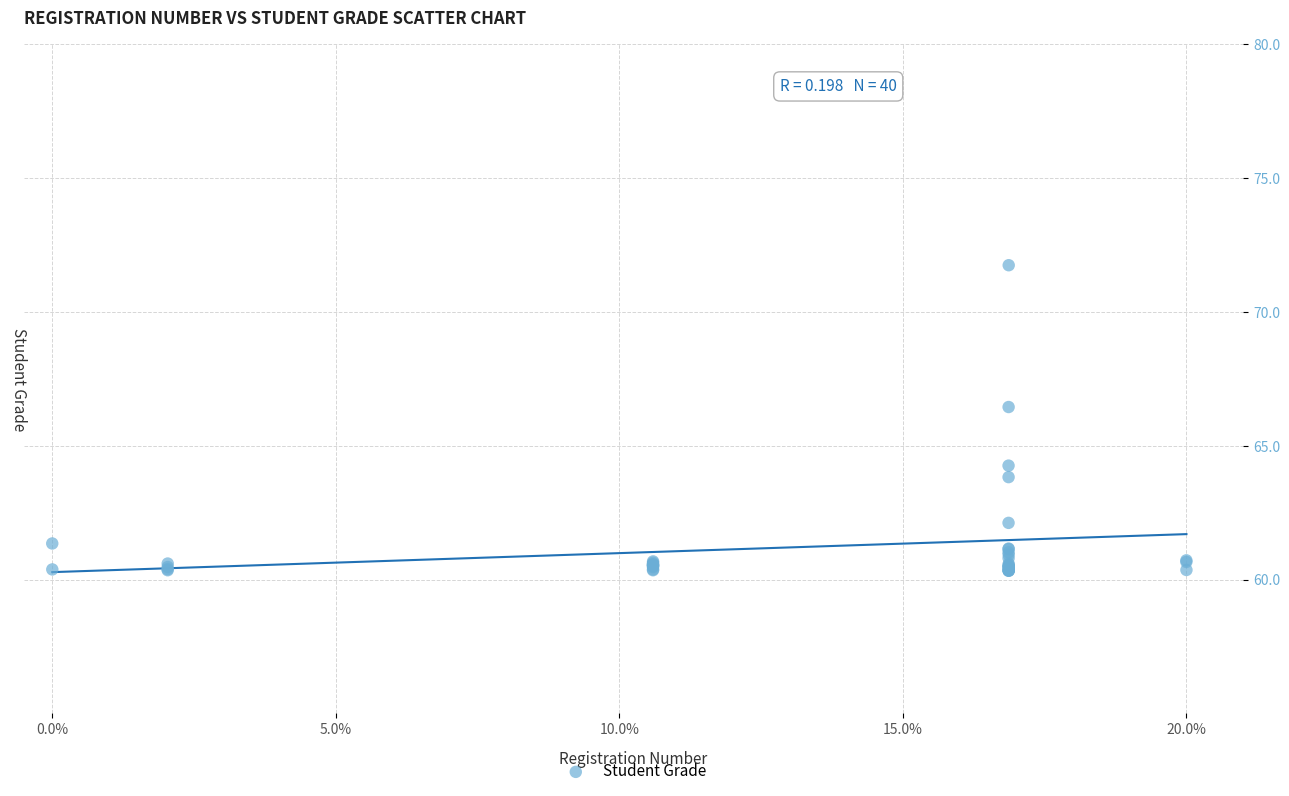

What Y value in the scatter plot is closest to 66?

66.5